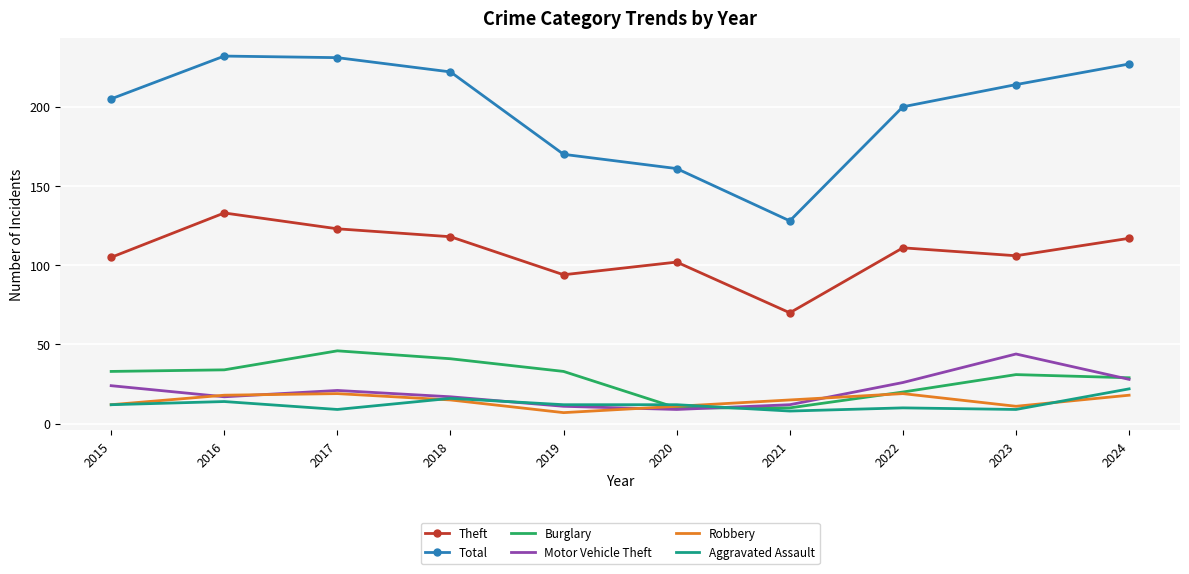

Which series has the largest total across all categories?

Total